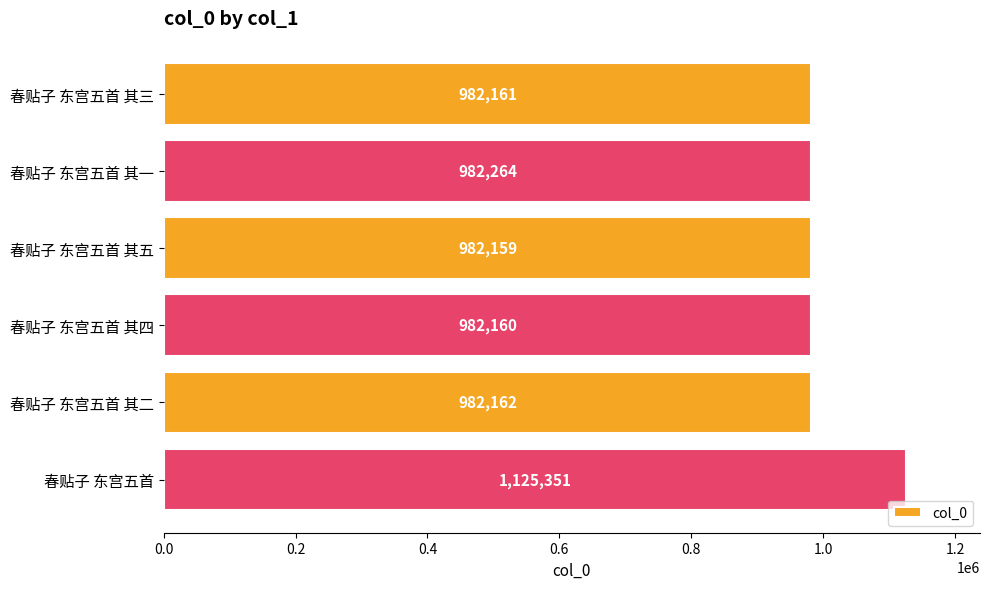

Reading bottom to top, transcribe all the data shown in this chart.

春贴子 东宫五首=1125351	春贴子 东宫五首 其二=982162	春贴子 东宫五首 其四=982160	春贴子 东宫五首 其五=982159	春贴子 东宫五首 其一=982264	春贴子 东宫五首 其三=982161